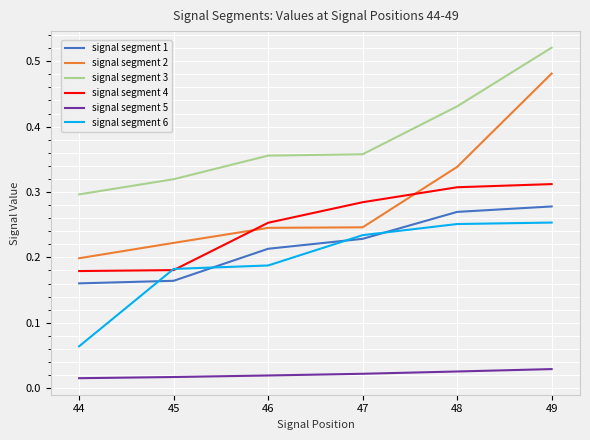

At which category does the chart reach its peak across all series?

49